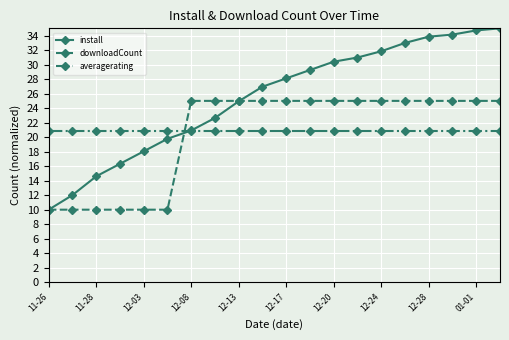

List the series in order of their peak value, highest first.

install, downloadCount, averagerating